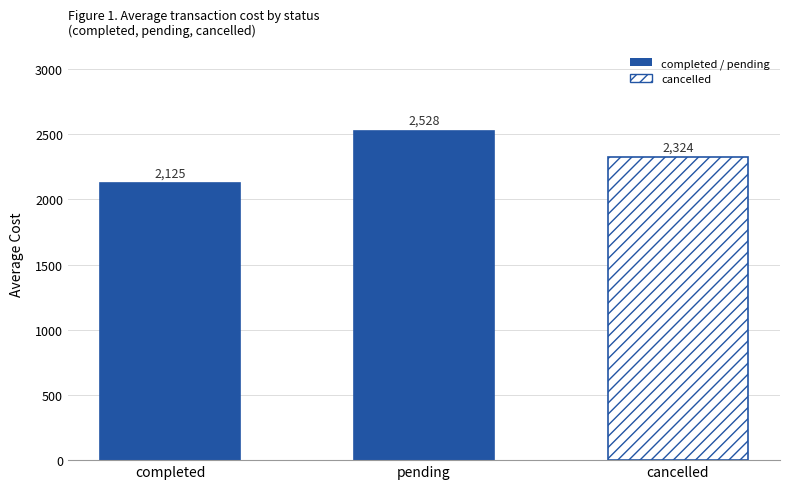

What is the maximum value shown in the chart?

2527.9